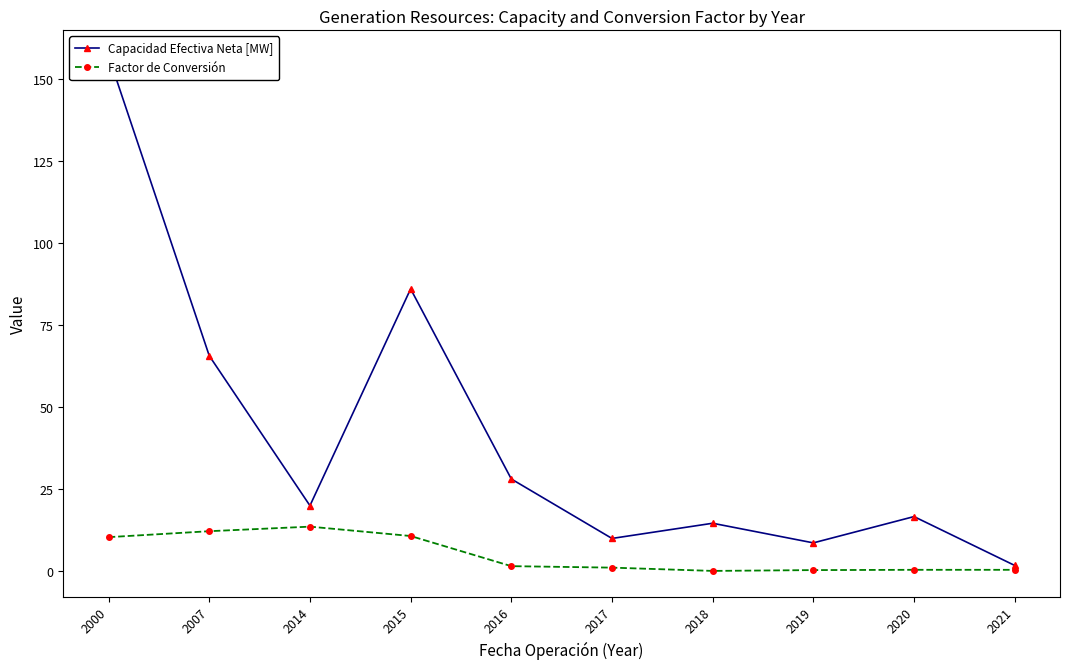

At how many categories does at least one series exceed 34?

3